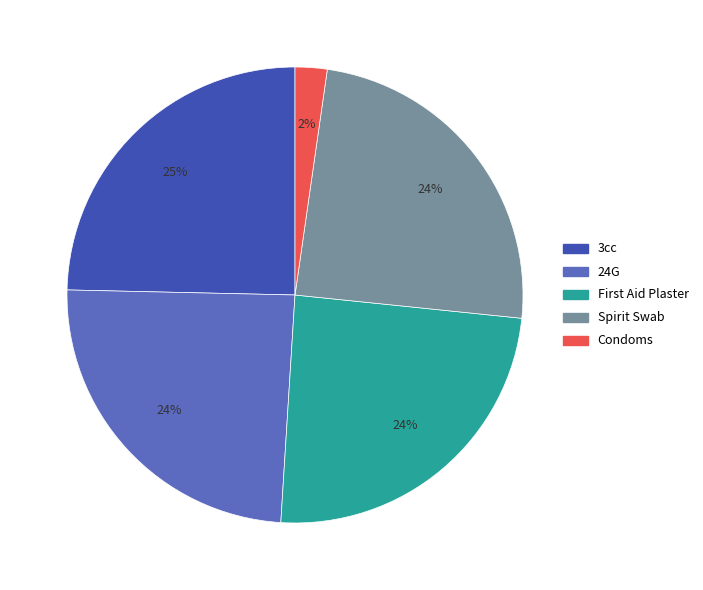

How many segments does this pie chart have?

5